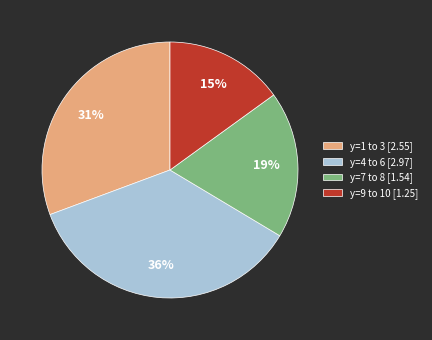

What is the ratio of the value at y=9 to 10 [1.25] to the value at y=7 to 8 [1.54]?

0.8